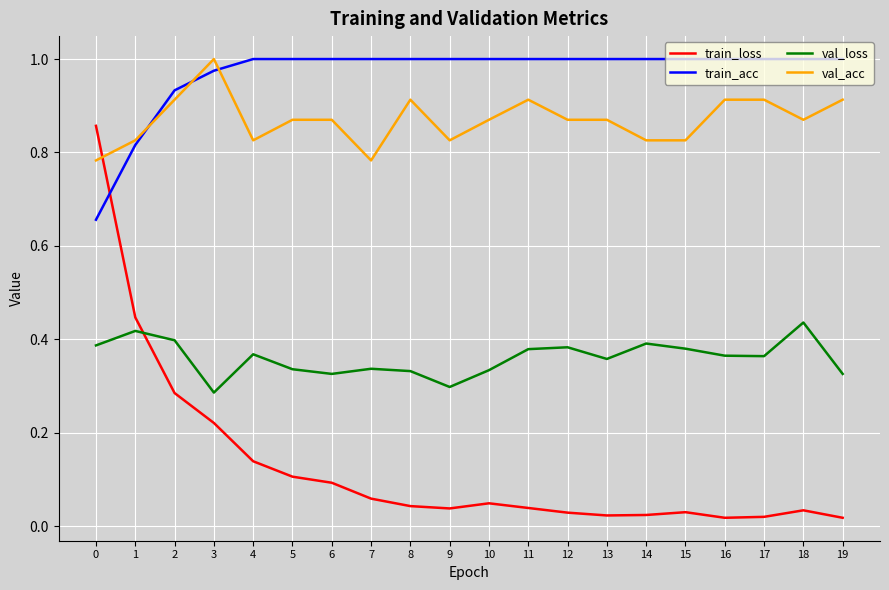

Which series has the widest spread of values?

train_loss